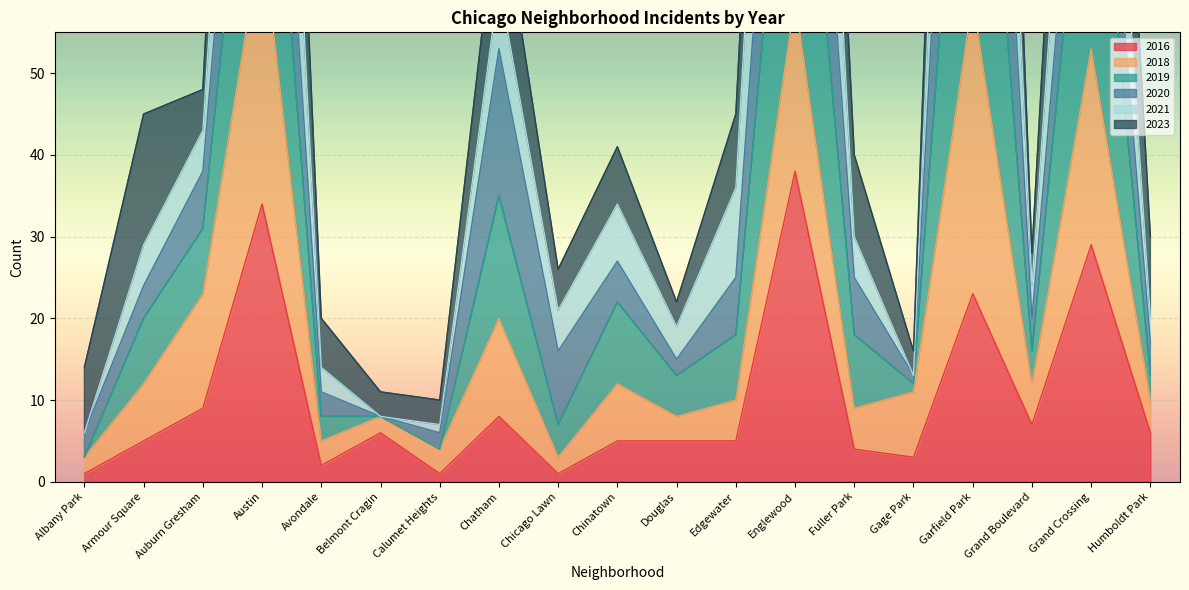

At which label does 2021 first exceed 29?

Auburn Gresham